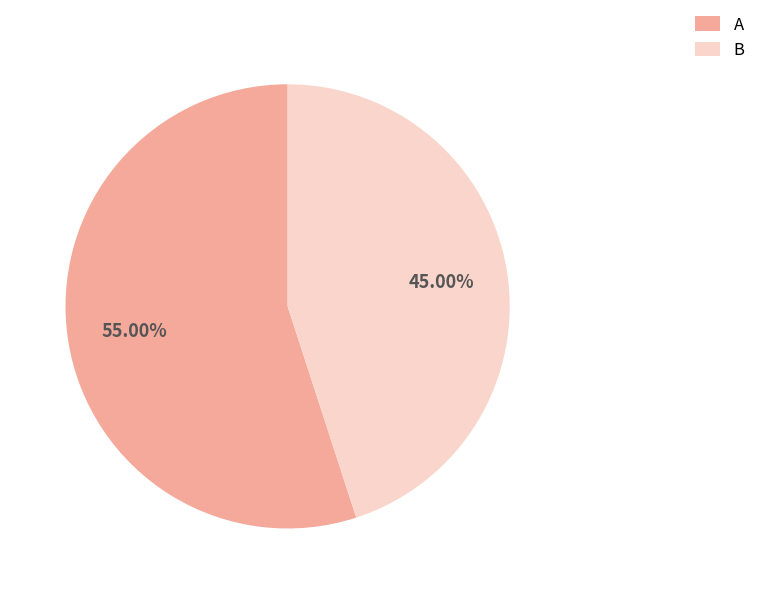

Is it true that A is 55% of the pie?

True